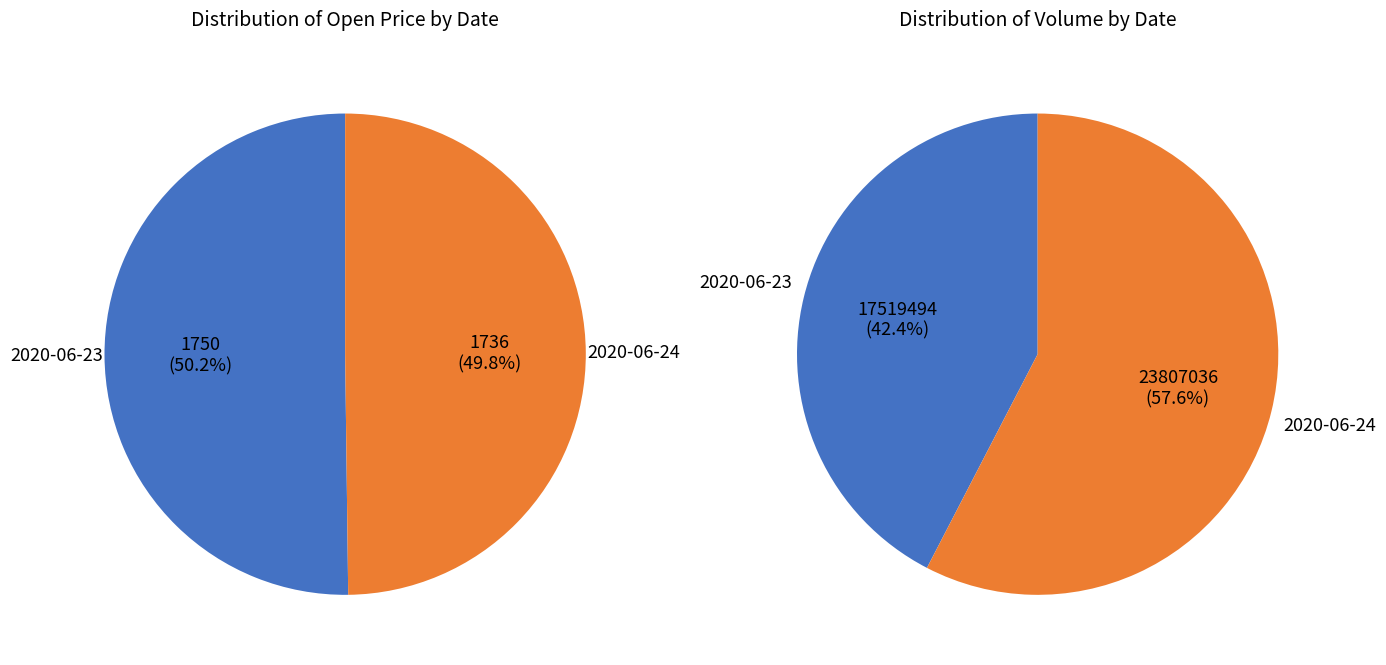

To the nearest percent, what is the combined percentage of 2020-06-23 and 2020-06-24?

100%